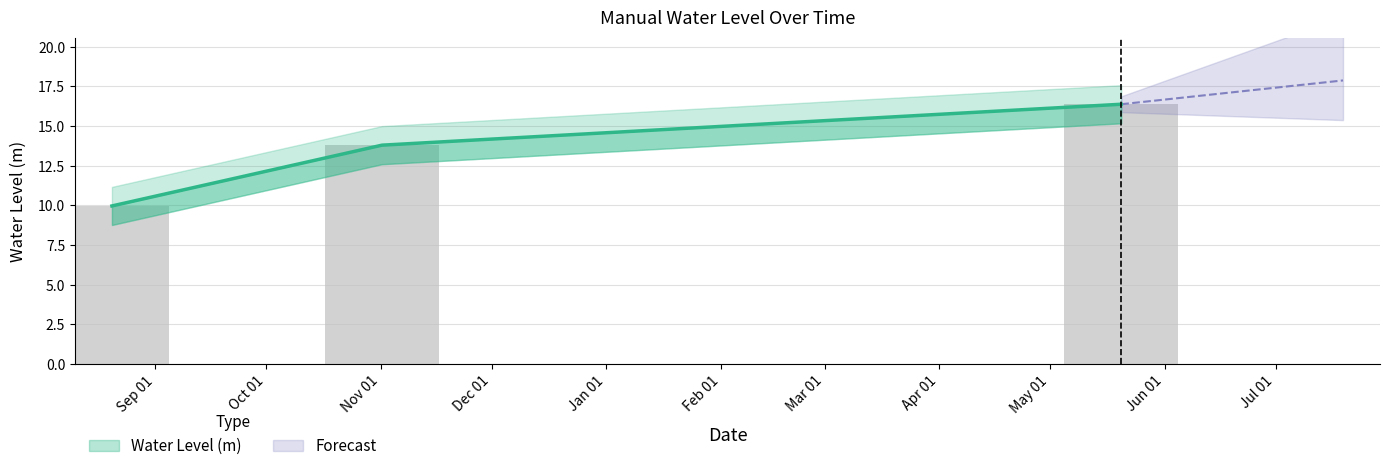

What is the ratio of the value at 2022-08-20 06:00:00 to the value at 2022-11-01 06:00:00?

0.7